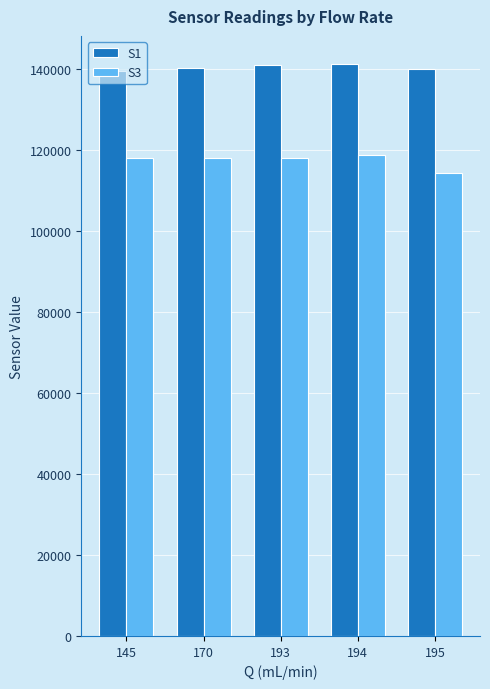

Which series has the largest total across all categories?

S1